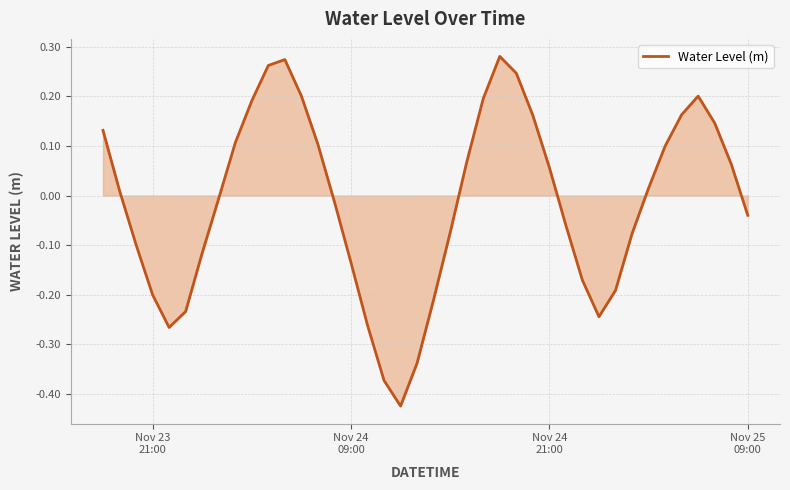

What is the difference between the maximum and minimum values?

0.7